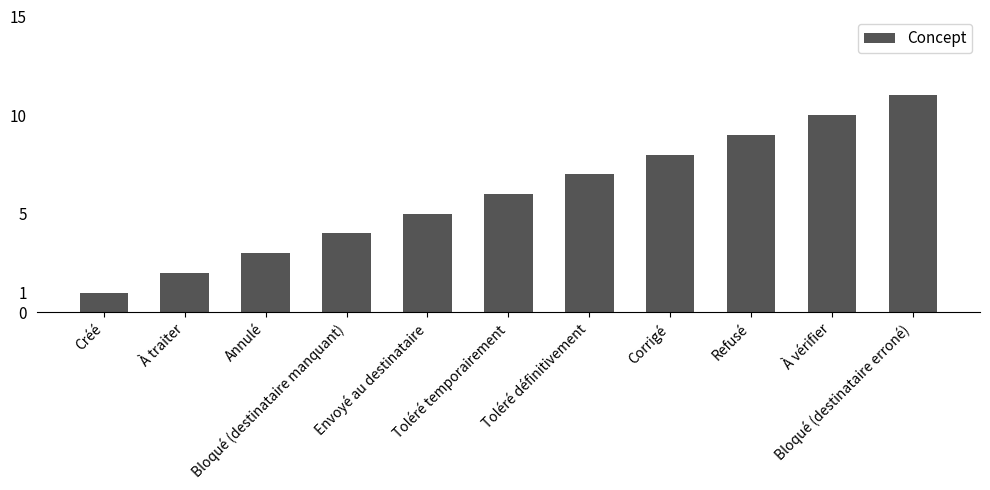

Does the chart contain stacked bars?

No